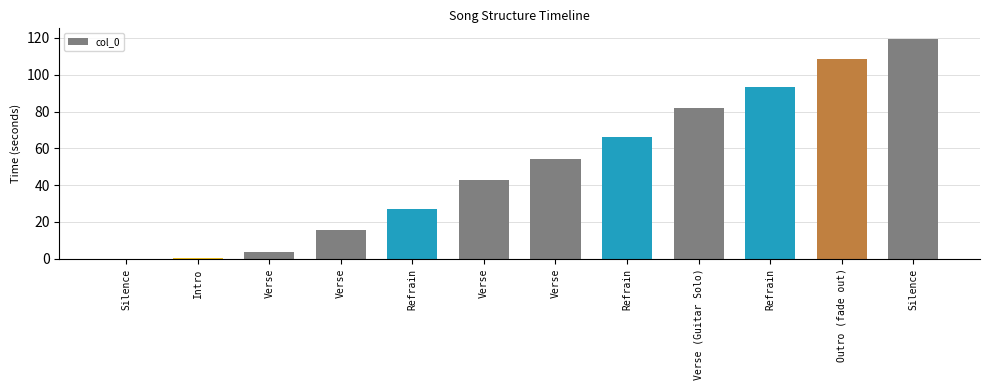

List the labels in order of value, largest first.

Silence, Outro (fade out), Refrain, Verse (Guitar Solo), Refrain, Verse, Verse, Refrain, Verse, Verse, Intro, Silence